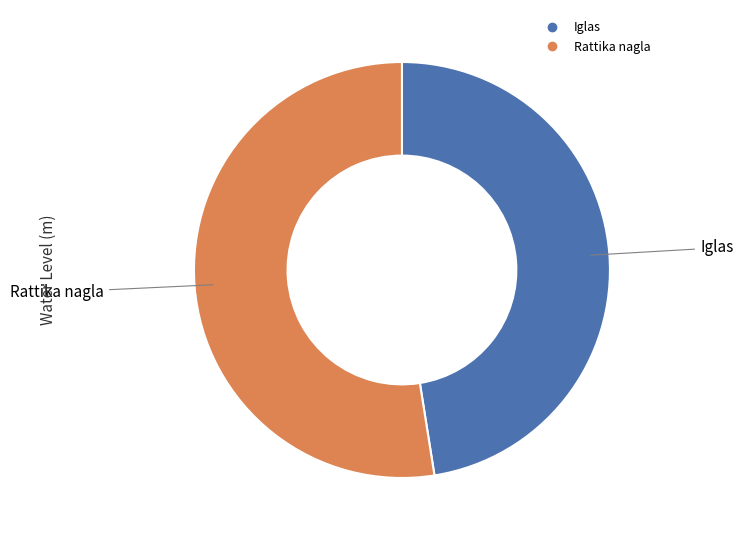

Which category has the biggest portion of the pie?

Rattika nagla